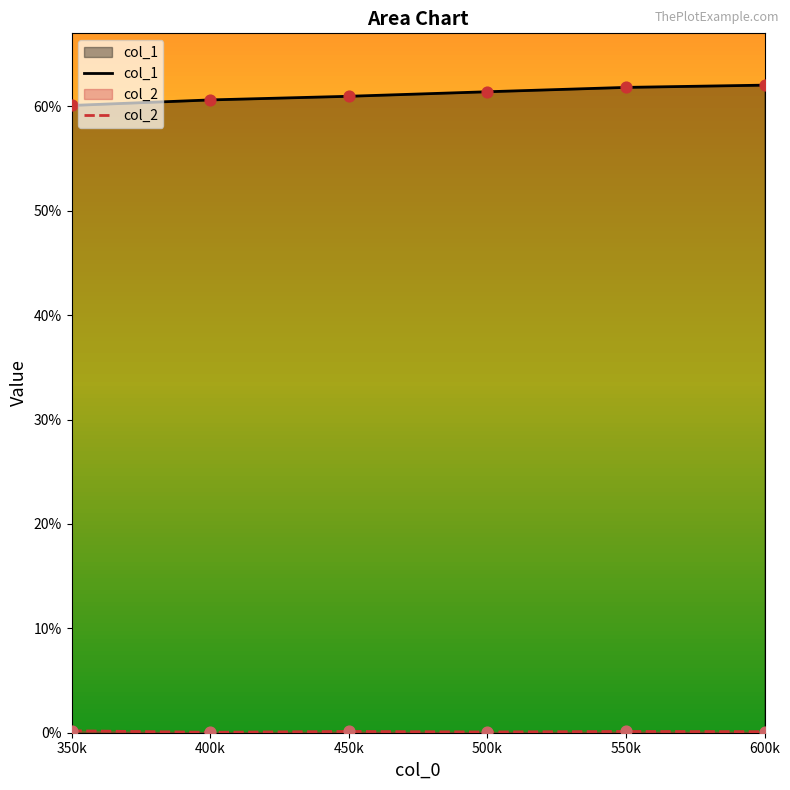

Which series has the largest total across all categories?

col_1